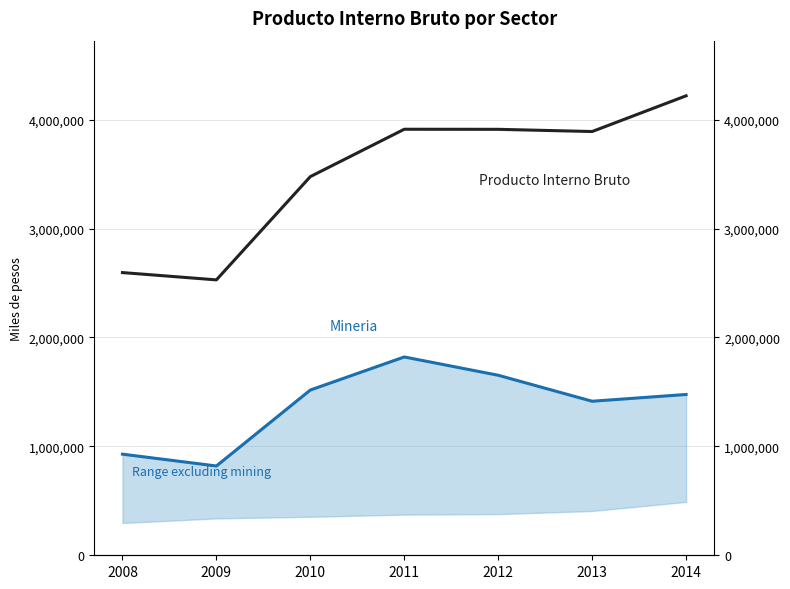

What is the value of the Mineria point at the 4th from the left?

1820832